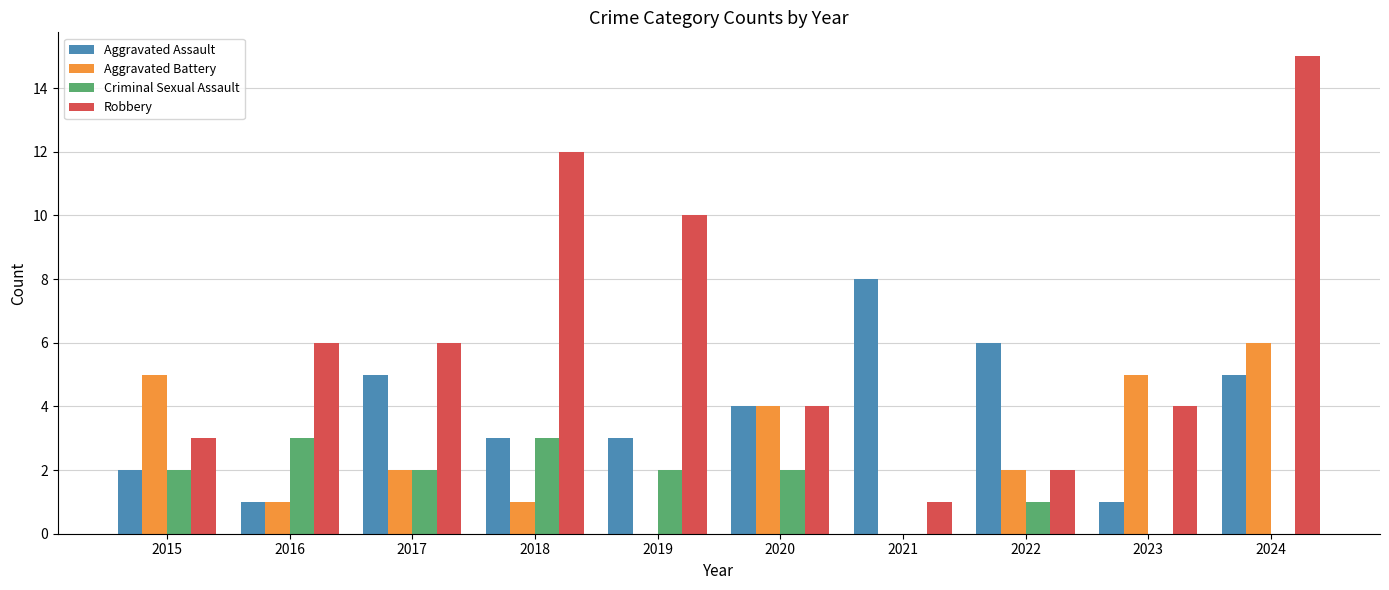

What is the sum of the Robbery values at 2018 and 2015?

15